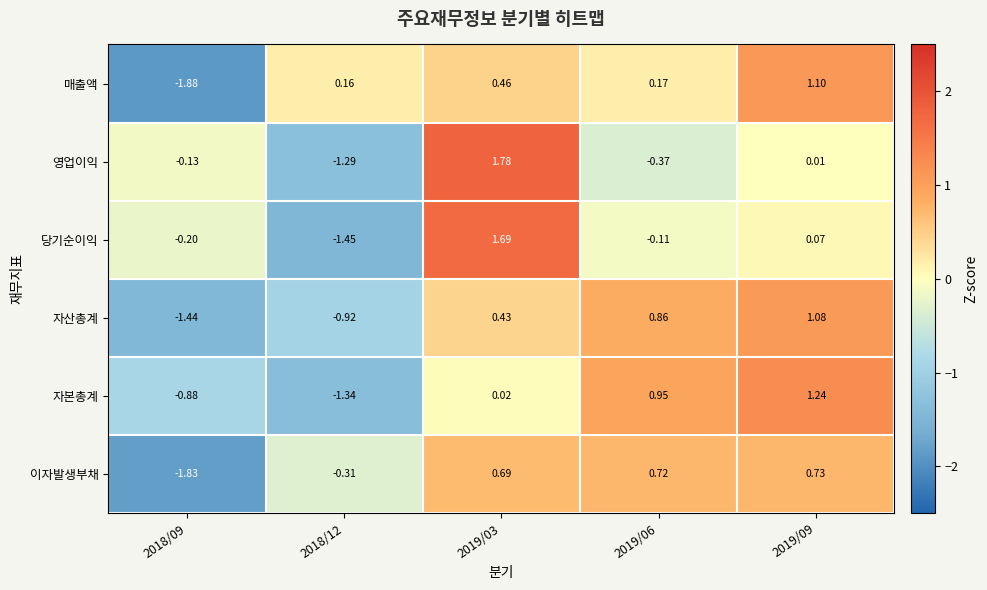

List the series in order of their peak value, highest first.

영업이익, 당기순이익, 자본총계, 매출액, 자산총계, 이자발생부채